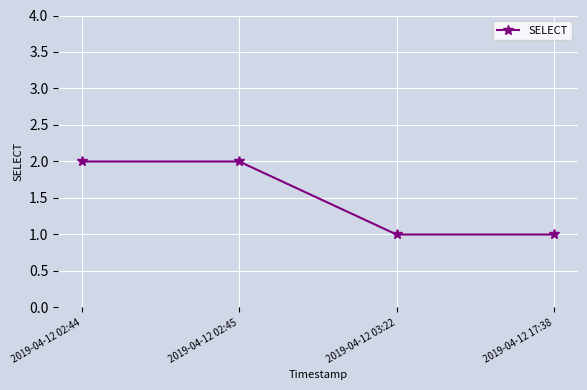

Approximately how many times larger is the value at 2019-04-12 17:38 compared to 2019-04-12 02:44?

0.5